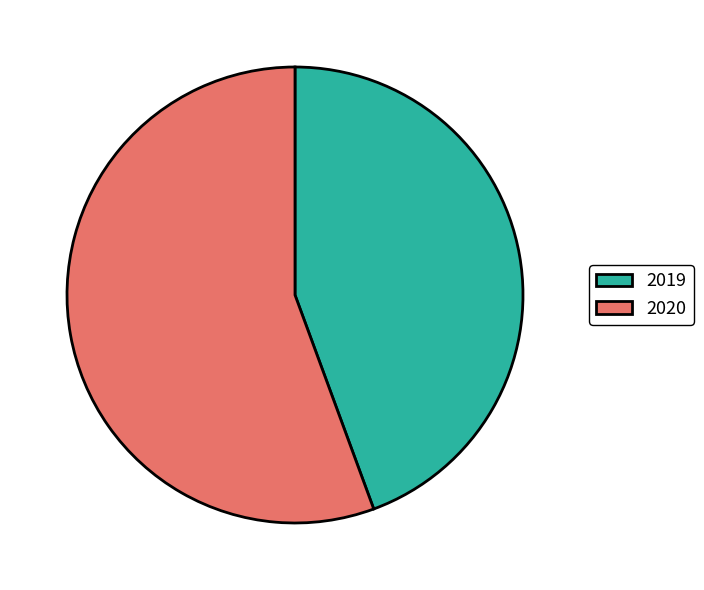

Does 2019 account for over 50% of the chart?

No